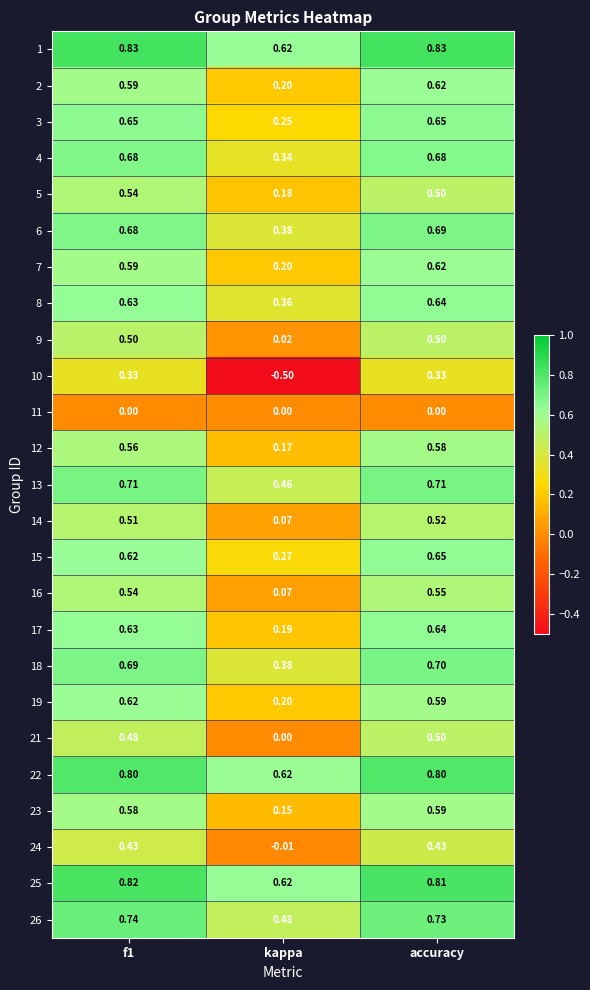

At which category is the sum across all series the highest?

accuracy